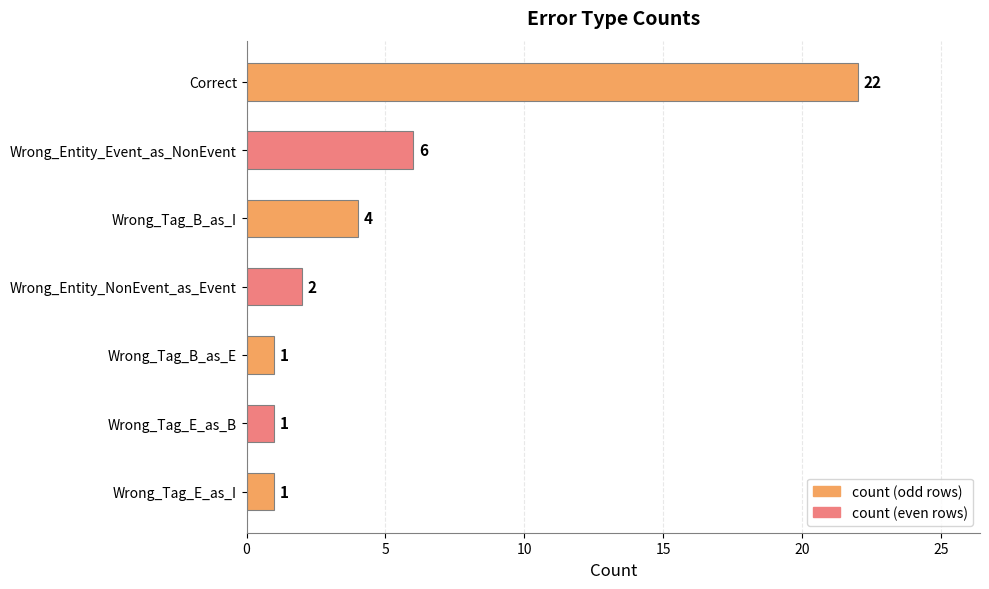

What is the sum of all values?

37